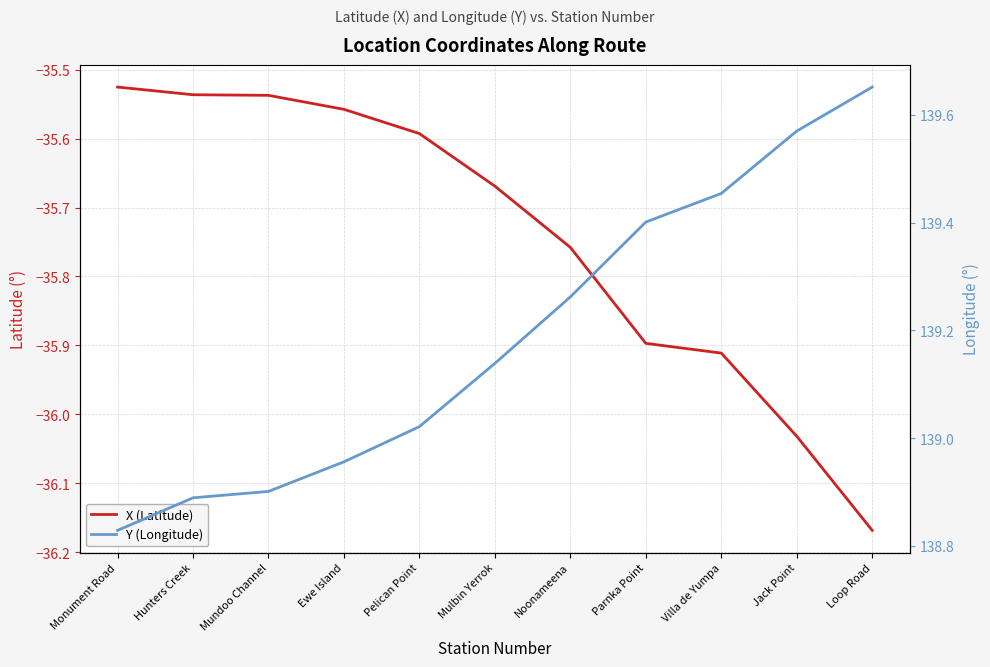

True or false: Y (Longitude) and X (Latitude) intersect in this chart.

False